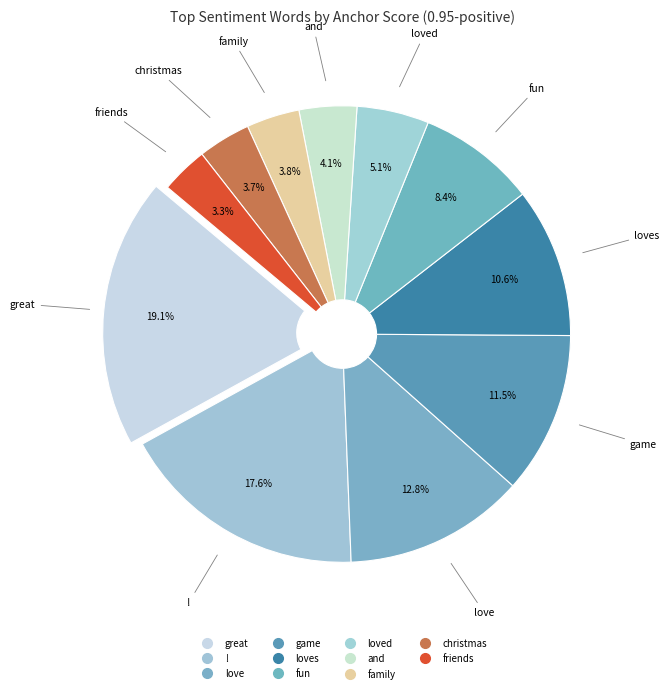

Rank the categories by value from highest to lowest.

great, !, love, game, loves, fun, loved, and, family, christmas, friends